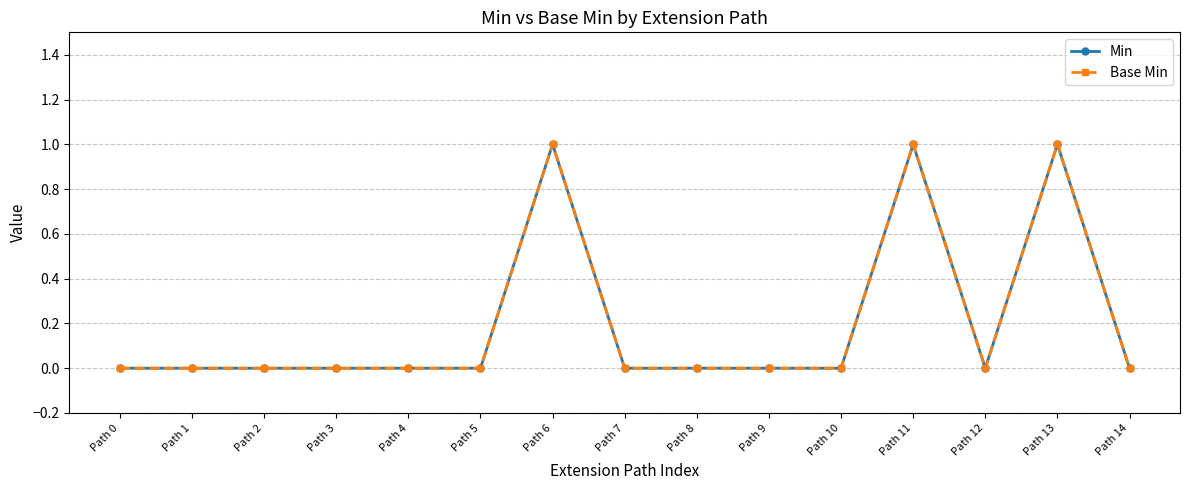

Reading left to right, extract all data points from this chart.

Min: Path 0=0	Path 1=0	Path 2=0	Path 3=0	Path 4=0	Path 5=0	Path 6=1	Path 7=0	Path 8=0	Path 9=0	Path 10=0	Path 11=1	Path 12=0	Path 13=1	Path 14=0
Base Min: Path 0=0	Path 1=0	Path 2=0	Path 3=0	Path 4=0	Path 5=0	Path 6=1	Path 7=0	Path 8=0	Path 9=0	Path 10=0	Path 11=1	Path 12=0	Path 13=1	Path 14=0